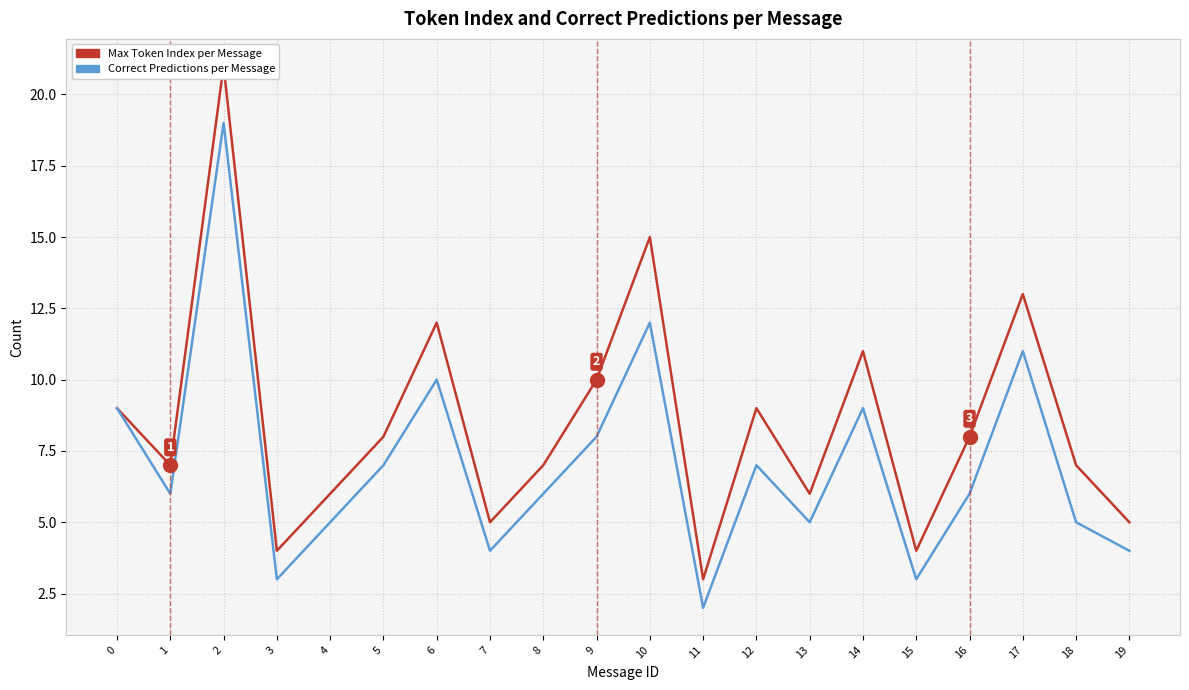

List the labels in order of Correct Predictions per Message value, smallest first.

11, 3, 15, 7, 19, 4, 13, 18, 1, 8, 16, 5, 12, 9, 0, 14, 6, 17, 10, 2